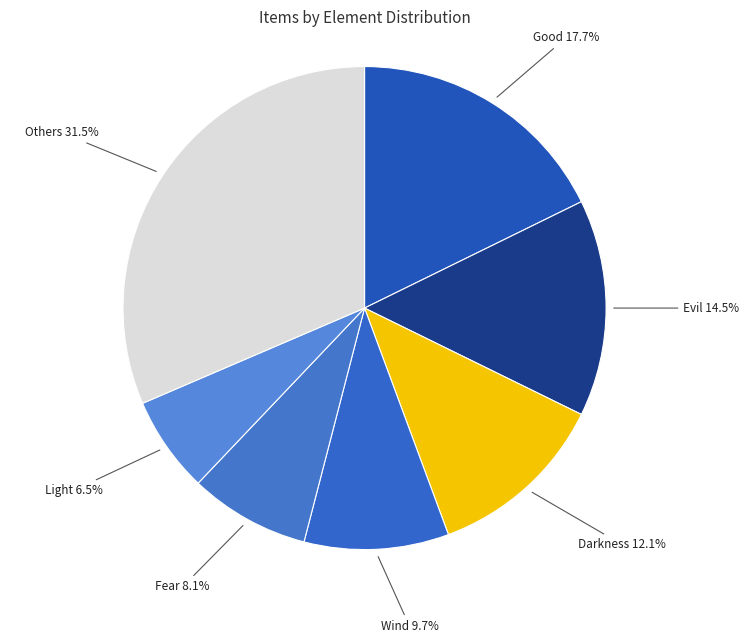

Rank the categories by value from lowest to highest.

Light, Fear, Wind, Darkness, Evil, Good, Others